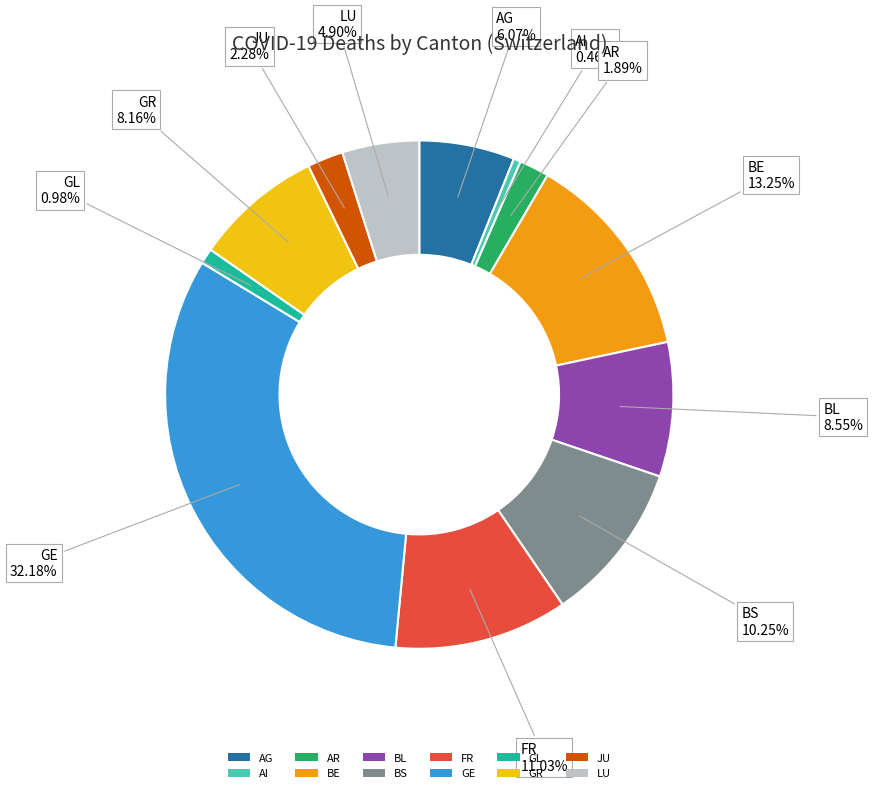

Between JU and FR, which is larger?

FR